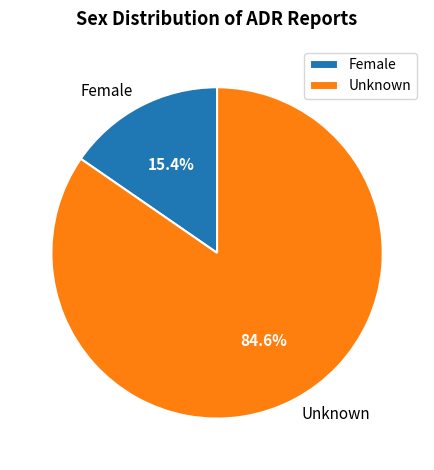

To the nearest percent, what is the difference between the largest and smallest slice percentages?

69%